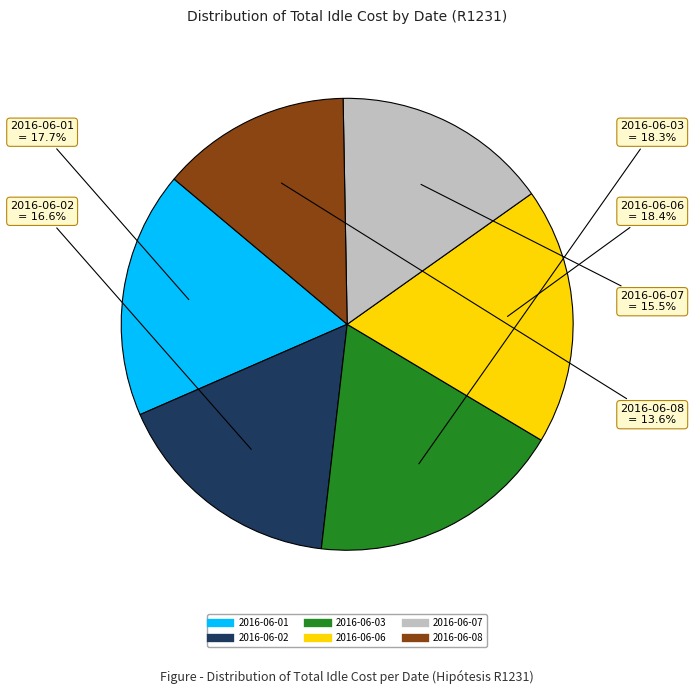

Is there a majority slice in this chart?

No